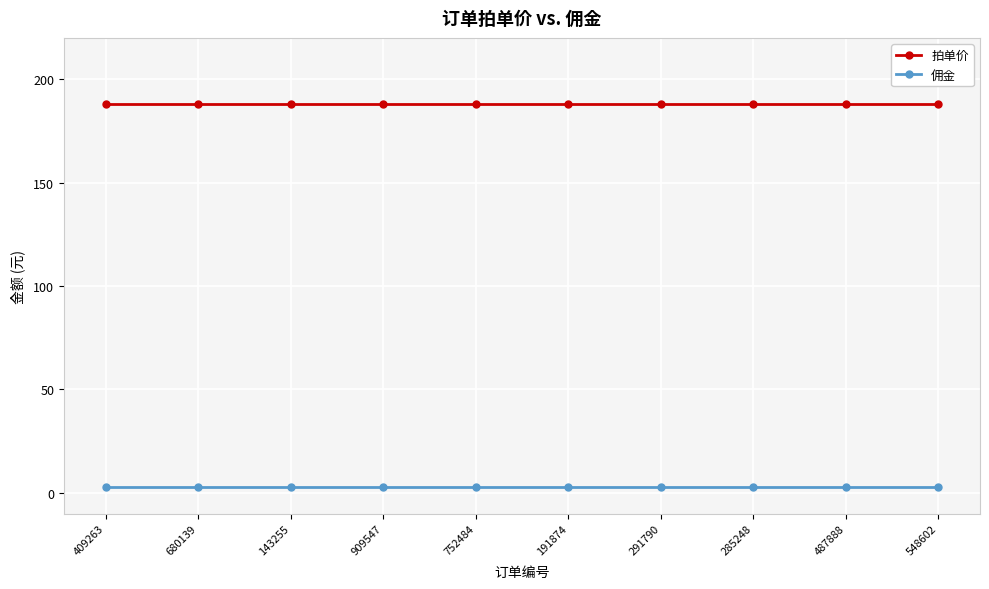

What is the average value of the 拍单价 series?

188